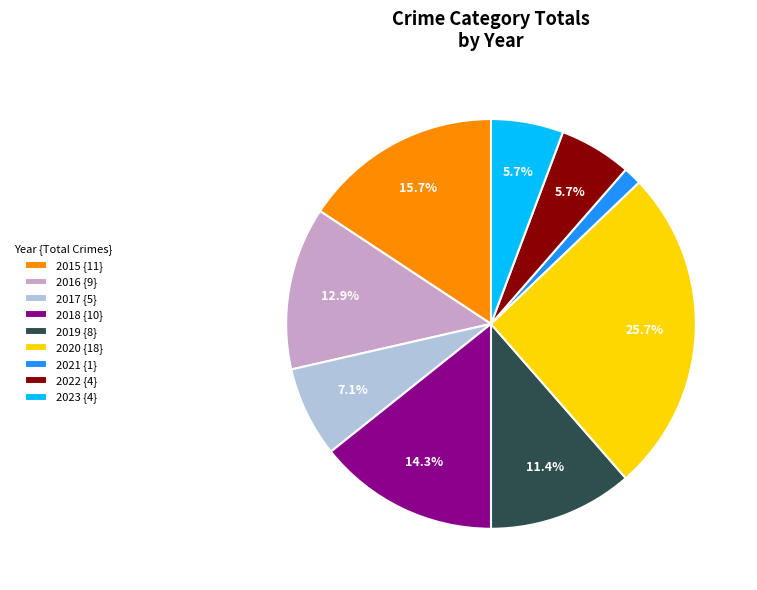

What is the smallest slice in the pie chart?

2021